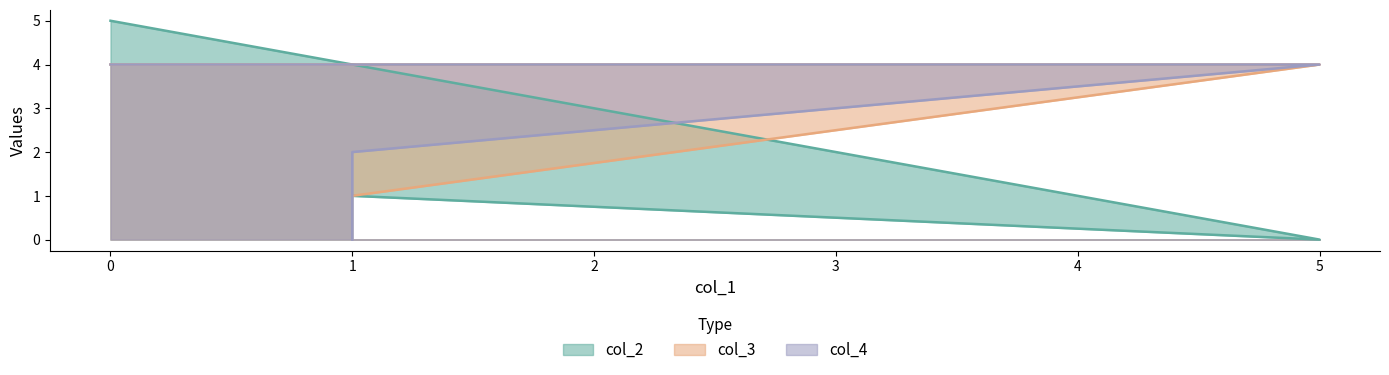

Which series has the largest total across all categories?

col_3